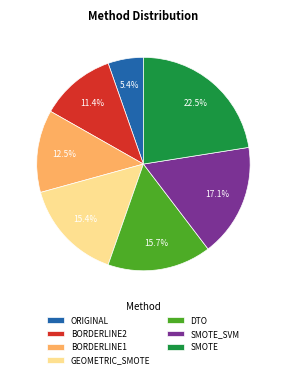

To the nearest percent, what is the difference between the GEOMETRIC_SMOTE and BORDERLINE1 slice percentages?

3%